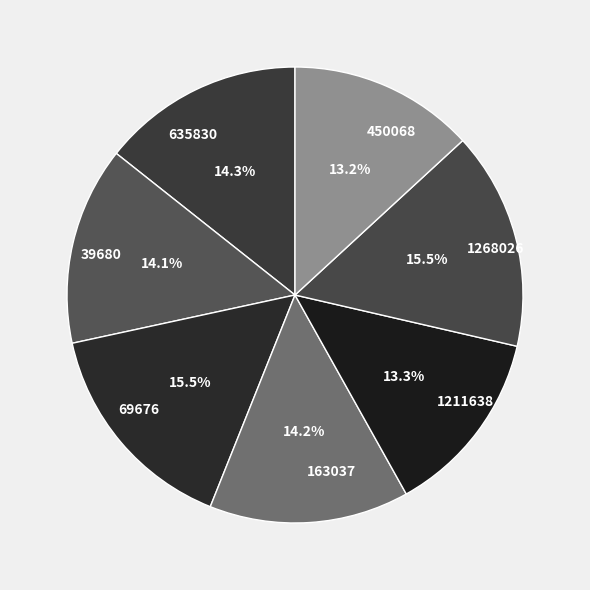

Is the sum of 450068 and 39680 greater than half?

No